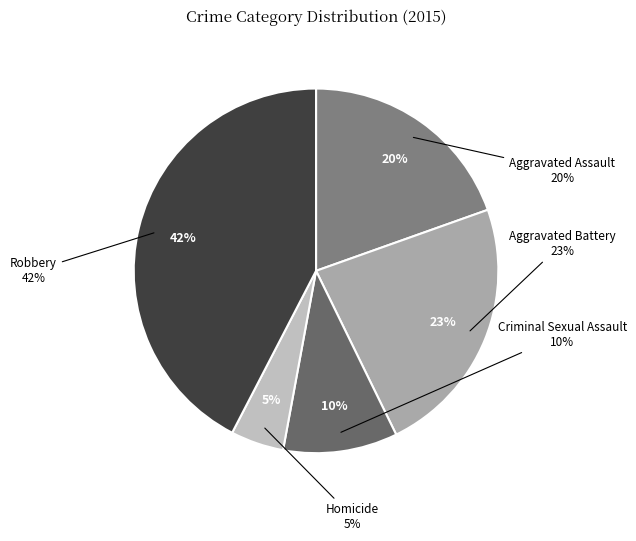

To the nearest percent, what is the average slice percentage?

20%